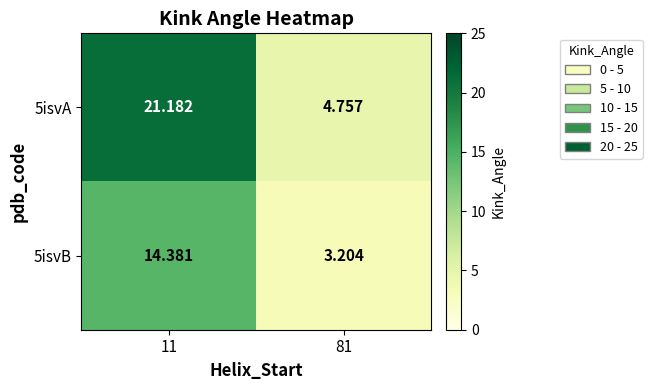

Is the value of 5isvA at 11 greater than the value of 5isvB at 11?

Yes